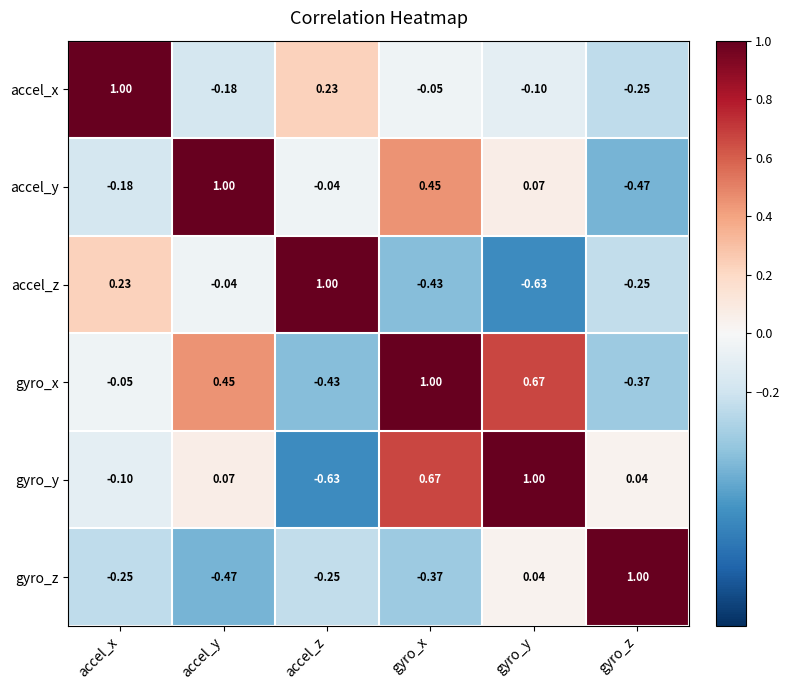

Which series changed the most between gyro_x and gyro_y?

gyro_z